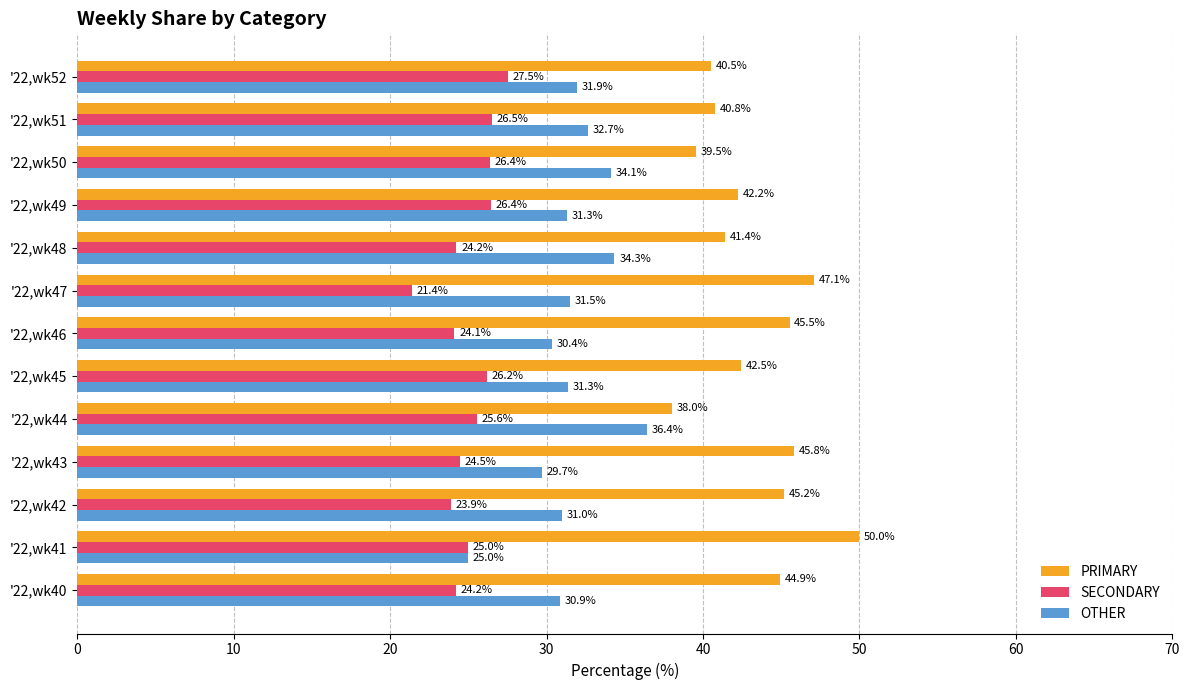

At which label is PRIMARY closest to 44?

'22,wk40